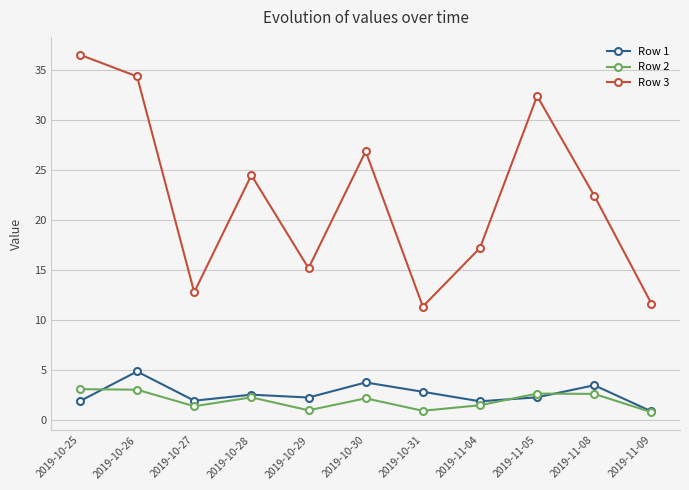

True or false: Row 3 has more than 0 interior local peaks.

True